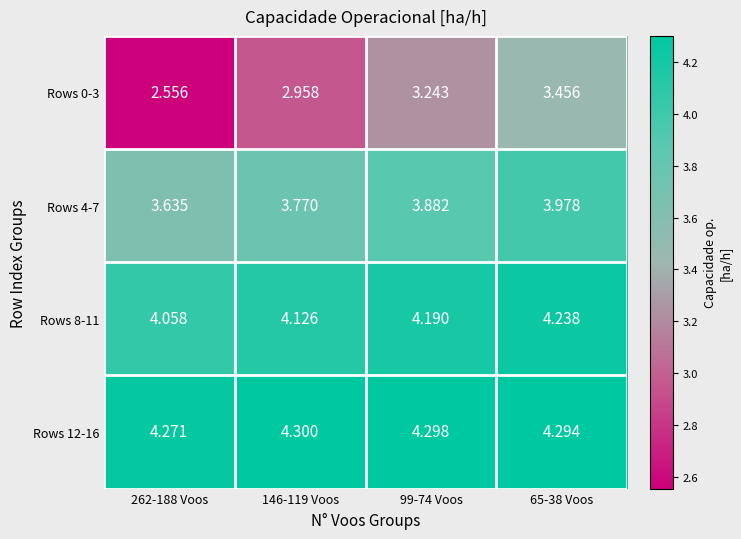

Between 146-119 Voos and 262-188 Voos, which is larger?

146-119 Voos